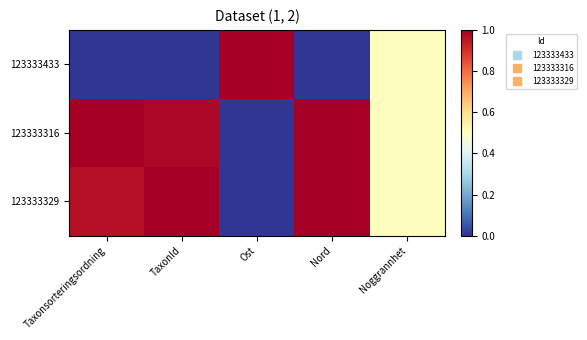

How many series are shown in this chart?

3